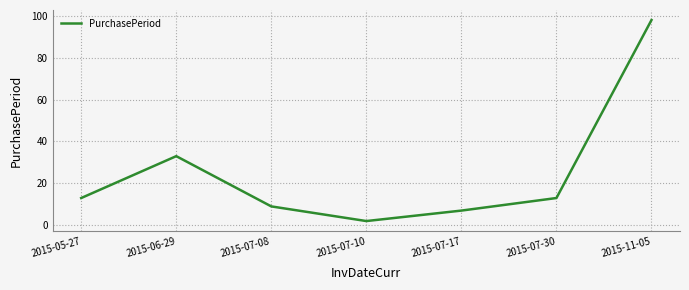

What position from the left is 2015-07-17?

5